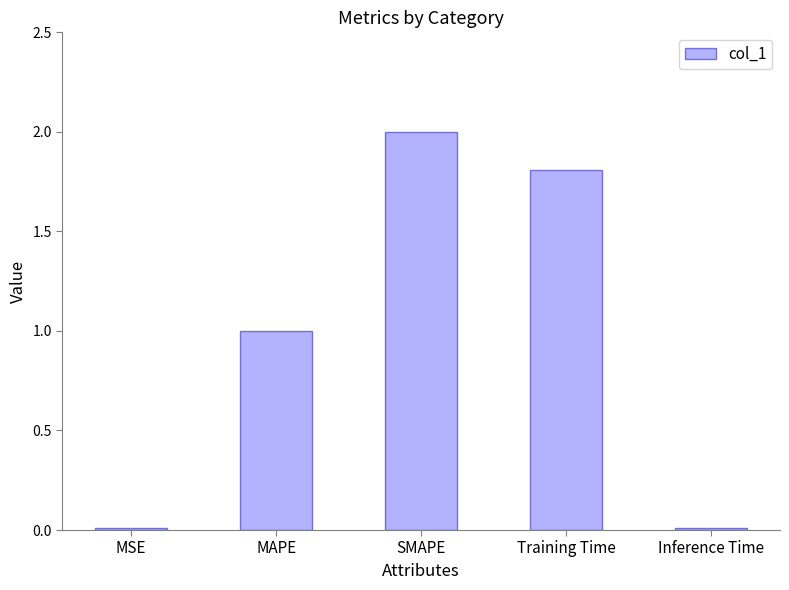

Is it true that the value at Training Time is 0.9?

False